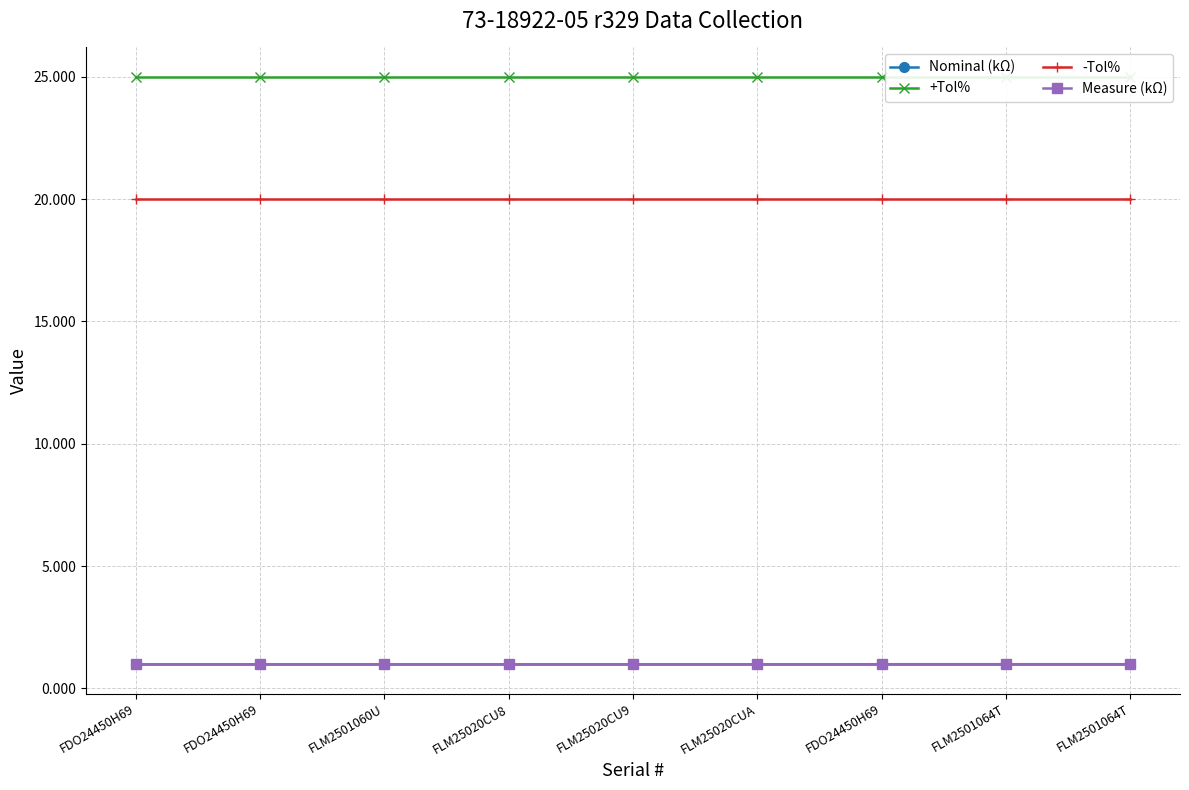

At how many categories does at least one series exceed 7?

9